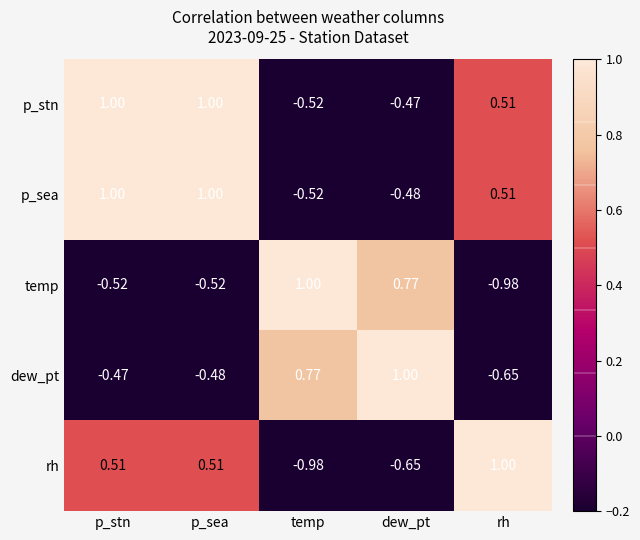

Which series has the largest total across all categories?

p_stn